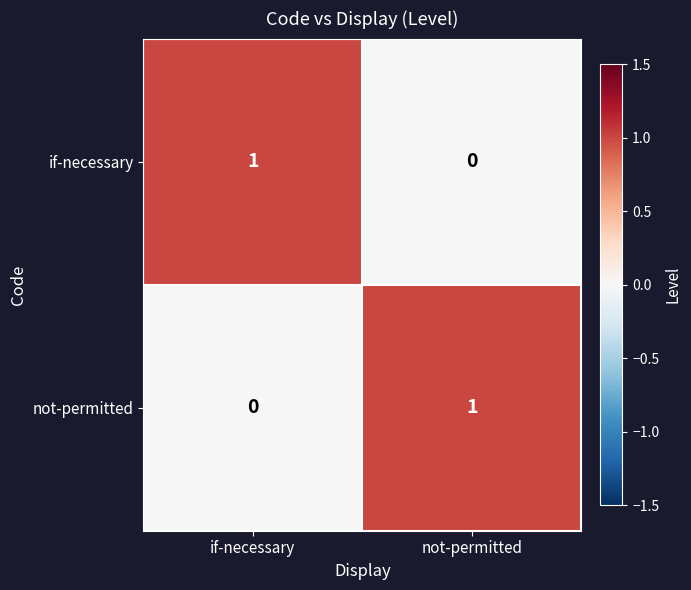

The value of not-permitted at if-necessary is 0. True or false?

True